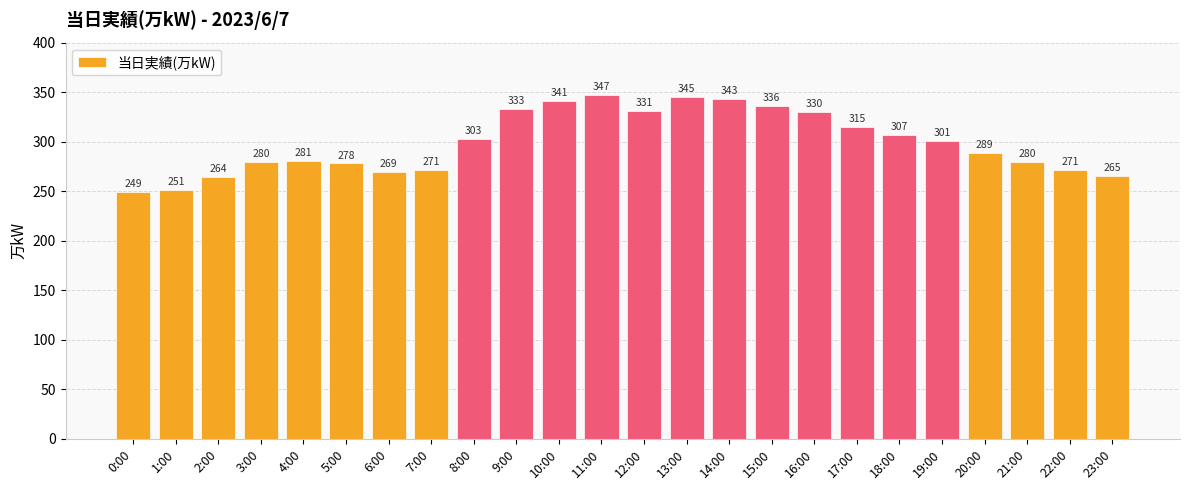

Which has a higher value, 20:00 or 18:00?

18:00